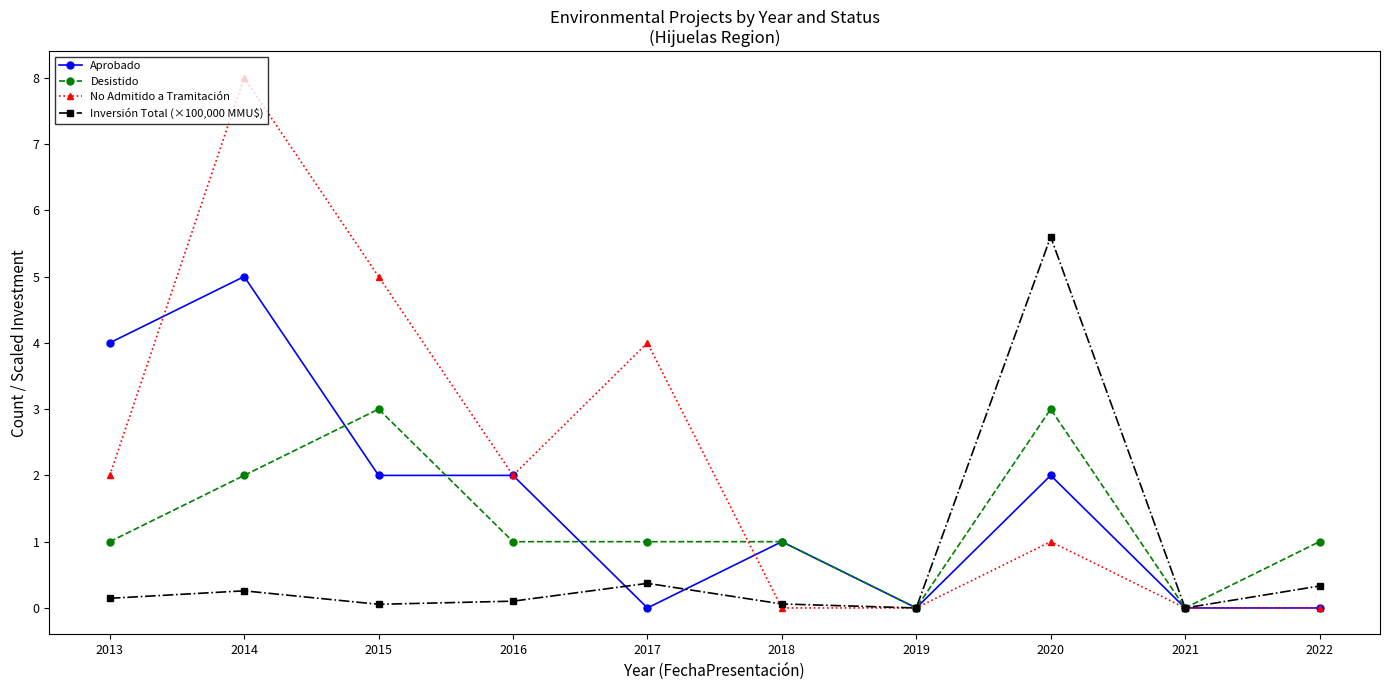

What is the value of the Aprobado point at the 8th from the left?

2.0